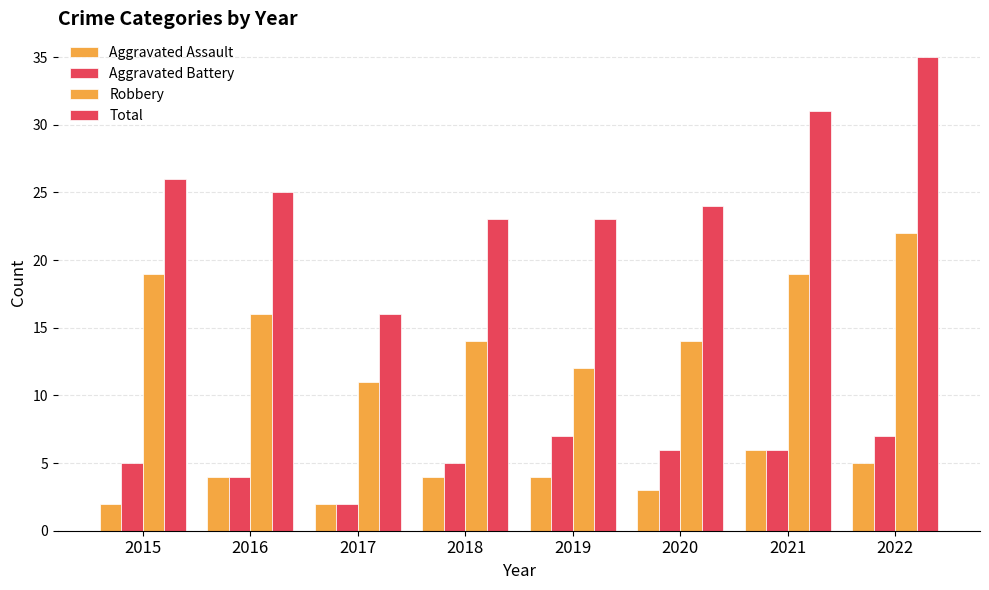

How many bars are there in total?

32